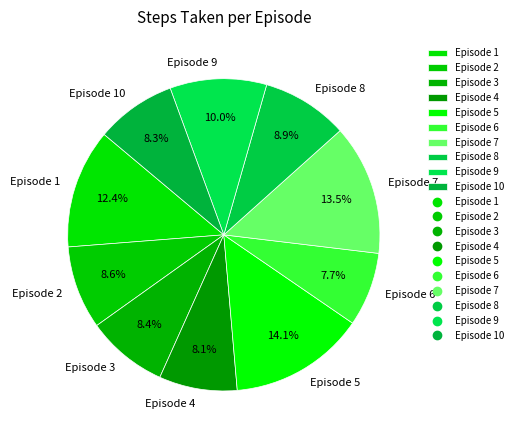

Which has a higher value, Episode 5 or Episode 6?

Episode 5